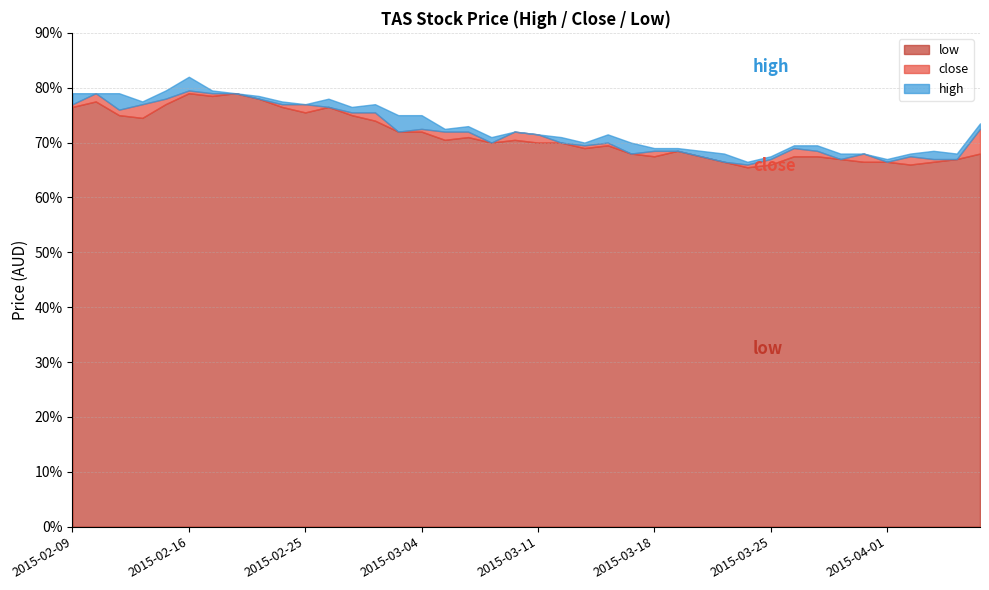

Reading left to right, what are all the values shown in this chart?

high: 0.8	0.8	0.8	0.8	0.8	0.8	0.8	0.8	0.8	0.8	0.8	0.8	0.8	0.8	0.8	0.8	0.7	0.7	0.7	0.7	0.7	0.7	0.7	0.7	0.7	0.7	0.7	0.7	0.7	0.7	0.7	0.7	0.7	0.7	0.7	0.7	0.7	0.7	0.7	0.7
close: 0.8	0.8	0.8	0.8	0.8	0.8	0.8	0.8	0.8	0.8	0.8	0.8	0.8	0.8	0.7	0.7	0.7	0.7	0.7	0.7	0.7	0.7	0.7	0.7	0.7	0.7	0.7	0.7	0.7	0.7	0.7	0.7	0.7	0.7	0.7	0.7	0.7	0.7	0.7	0.7
low: 0.8	0.8	0.8	0.7	0.8	0.8	0.8	0.8	0.8	0.8	0.8	0.8	0.8	0.7	0.7	0.7	0.7	0.7	0.7	0.7	0.7	0.7	0.7	0.7	0.7	0.7	0.7	0.7	0.7	0.7	0.7	0.7	0.7	0.7	0.7	0.7	0.7	0.7	0.7	0.7